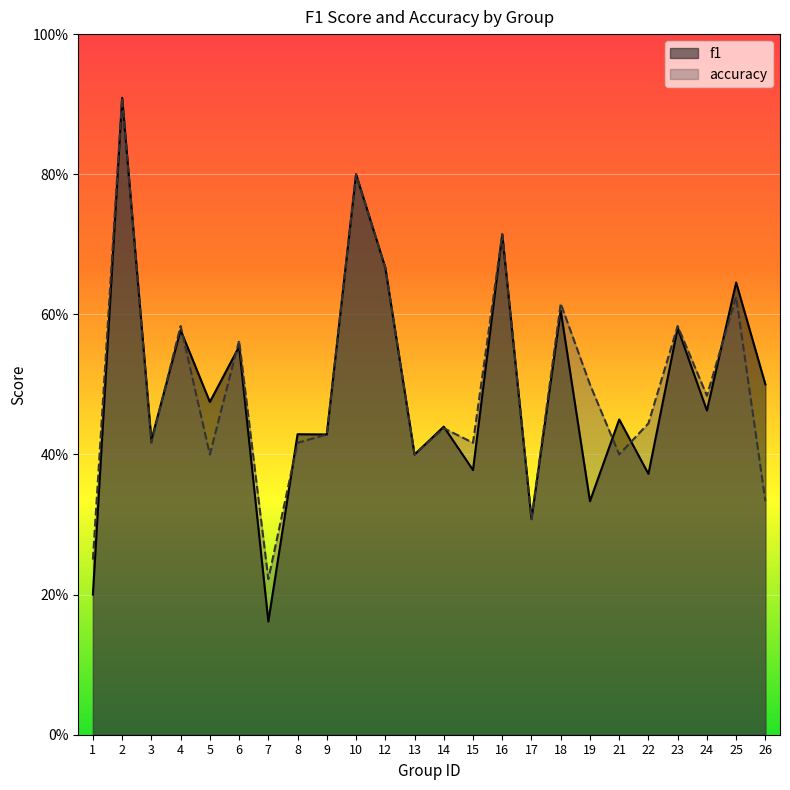

Which series ends up on top after the final intersection of f1 and accuracy?

f1